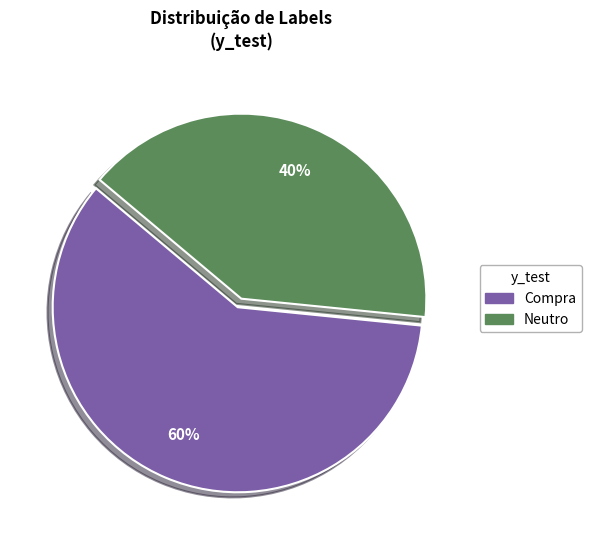

What is the smallest slice in the pie chart?

Neutro